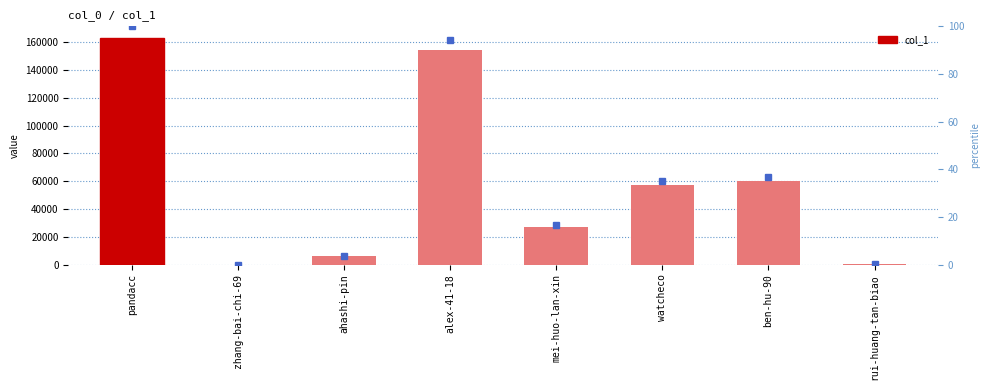

Rank the categories by value from highest to lowest.

pandacc, alex-41-18, ben-hu-90, watcheco, mei-huo-lan-xin, ahashi-pin, rui-huang-tan-biao, zhang-bai-chi-69